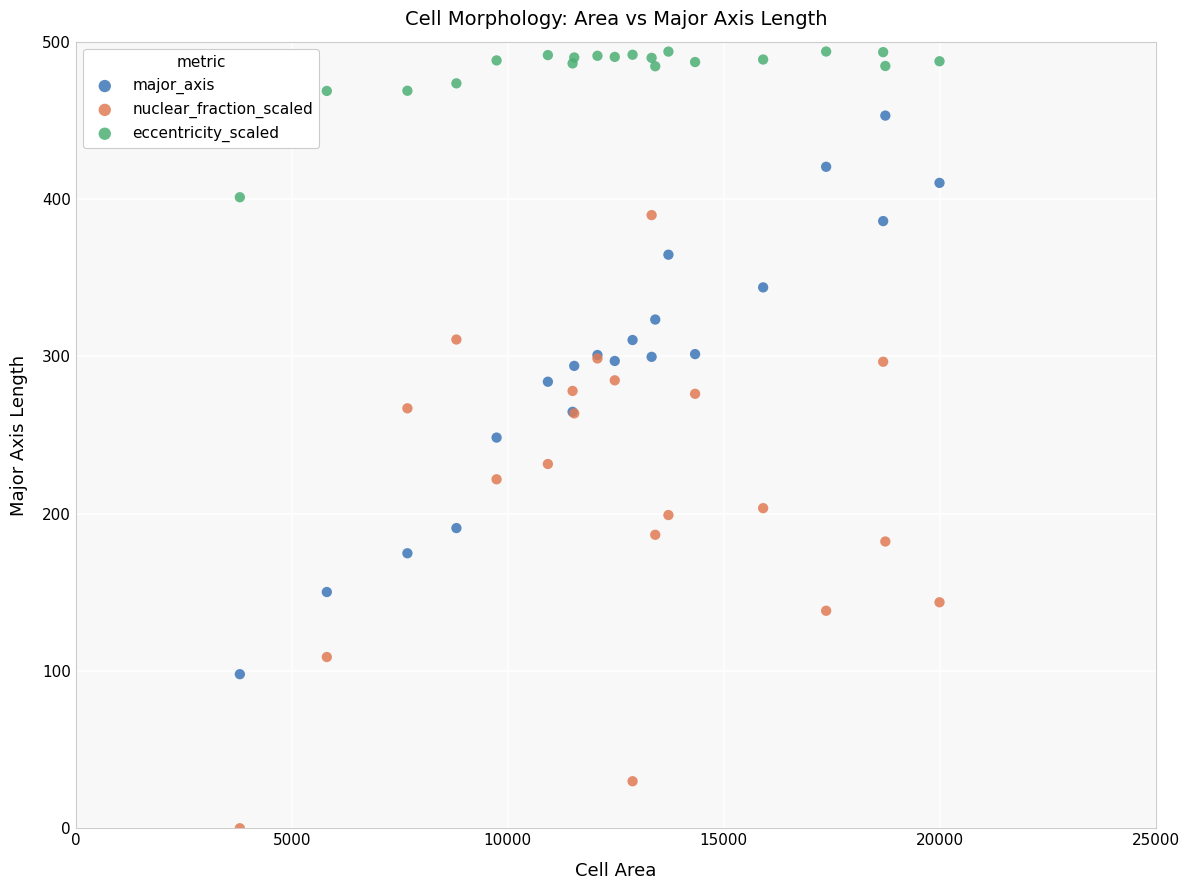

Which series contains the highest Y value?

eccentricity_scaled